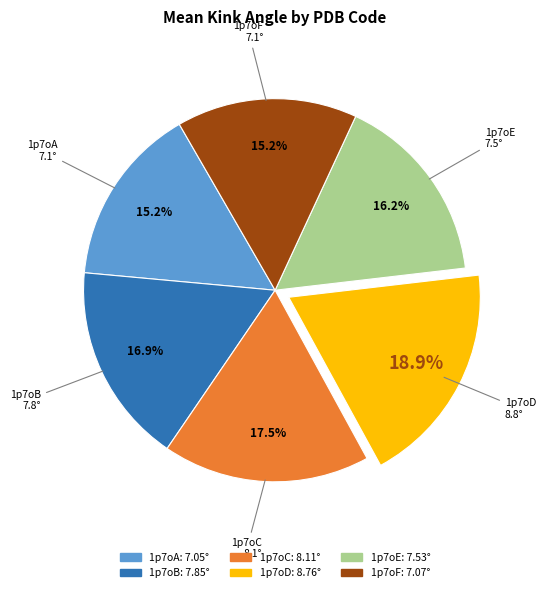

Which category has the biggest portion of the pie?

1p7oD